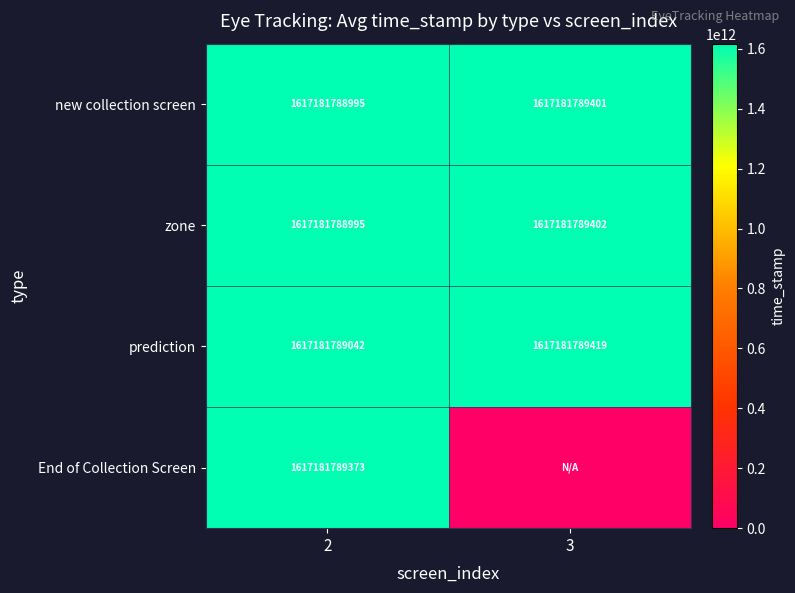

True or false: prediction has a value of 1617181789042 at 2.

True